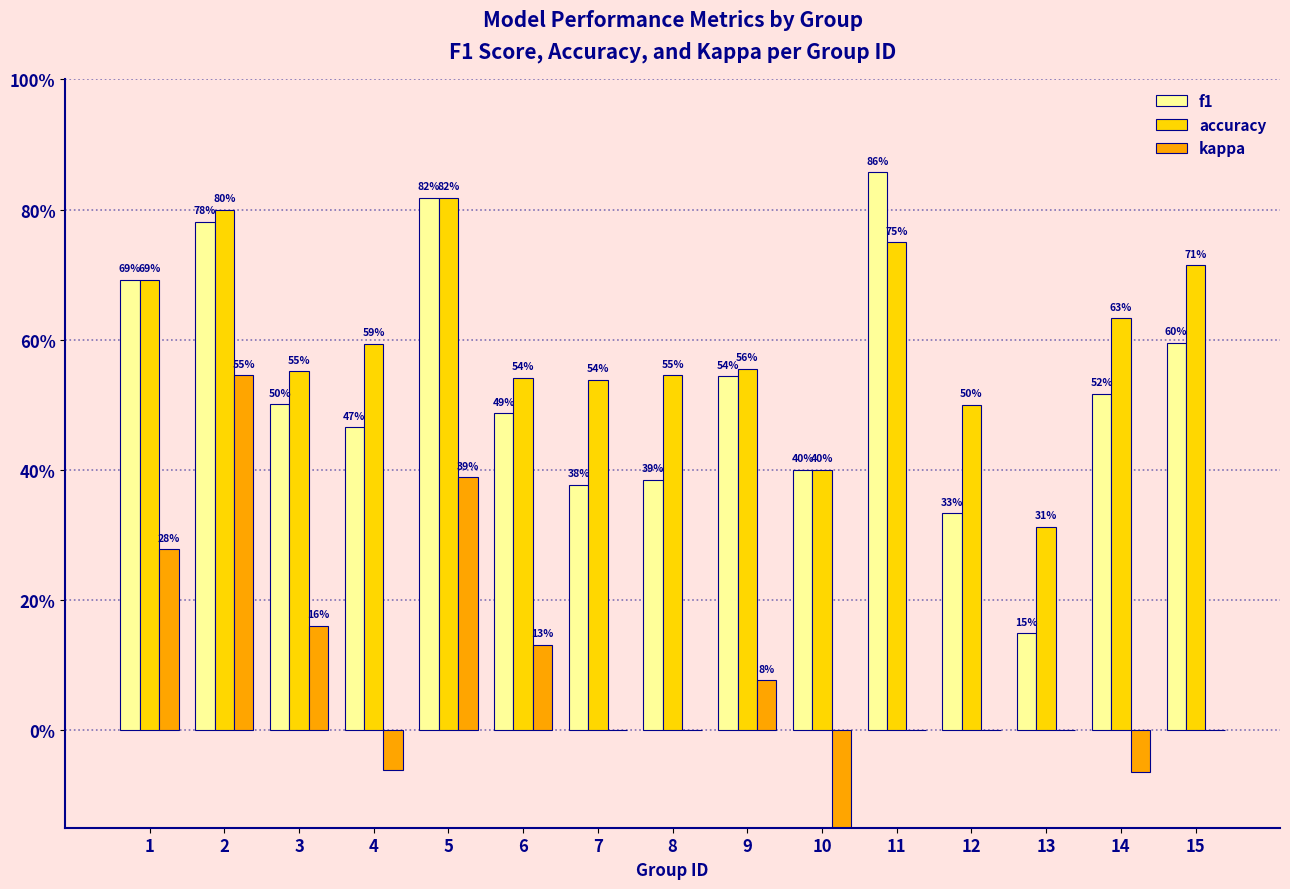

Where is f1 nearest to the value 0?

13